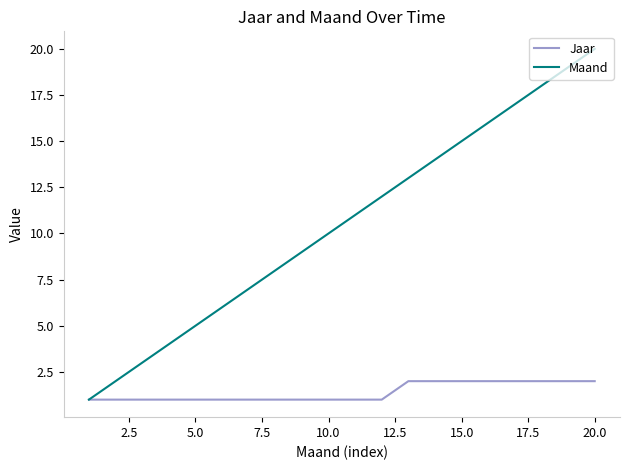

What is the maximum value shown in the chart?

20